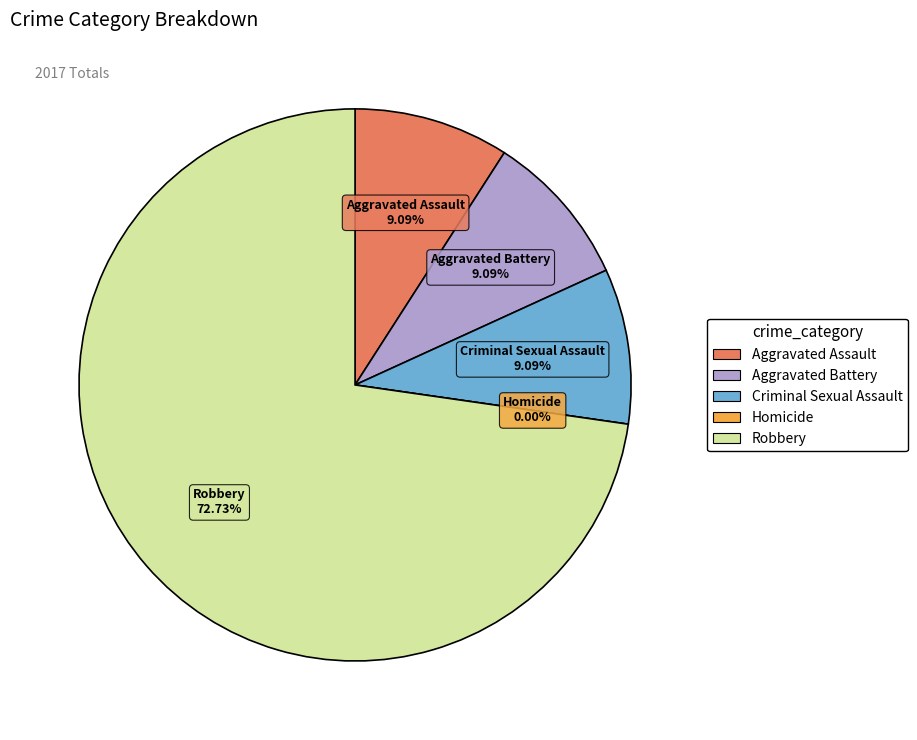

To the nearest percent, what is the difference between the Aggravated Battery and Robbery slice percentages?

64%